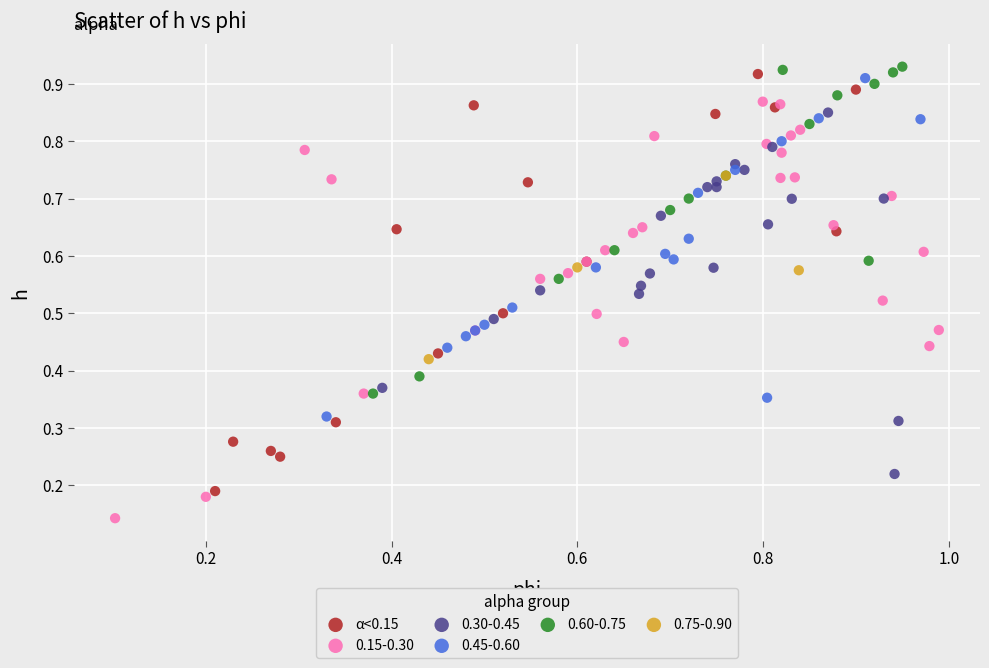

Which series contains the lowest Y value?

0.15-0.30